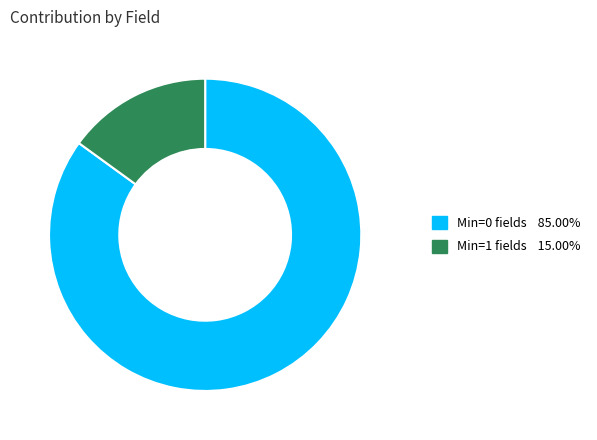

Does any single category account for the majority?

Yes